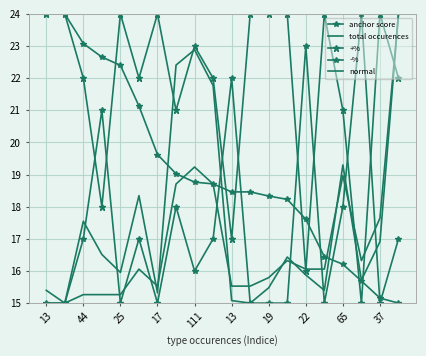

What is the difference between the maximum and second lowest values in the normal series?

9.0